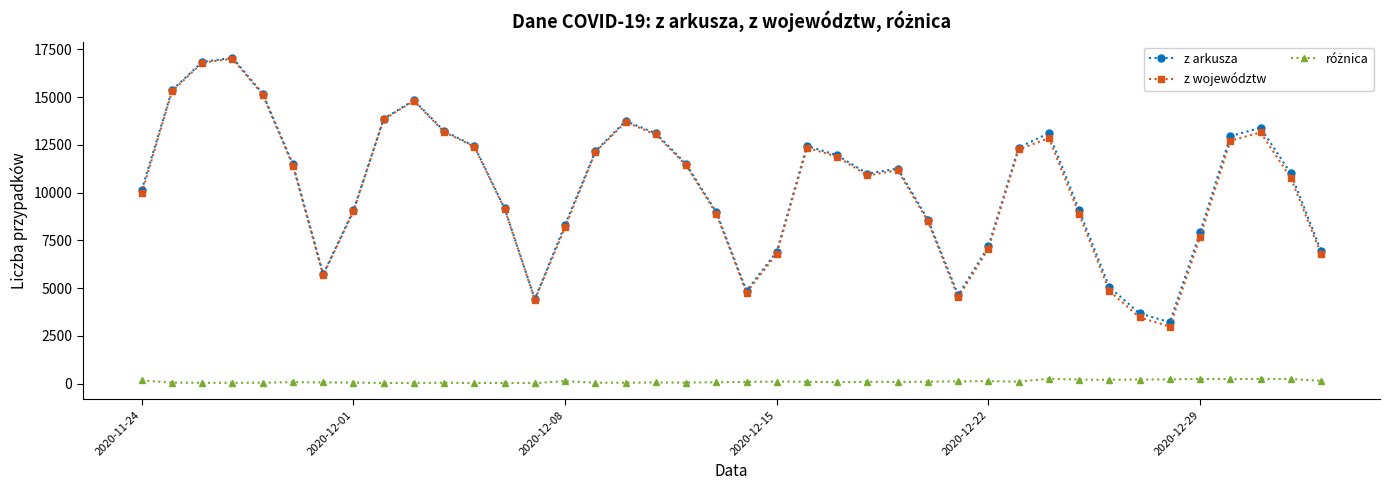

How many data points in z województw are less than 11173?

20